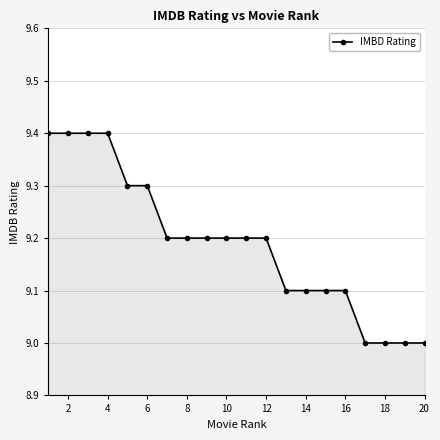

What is the average value?

9.2